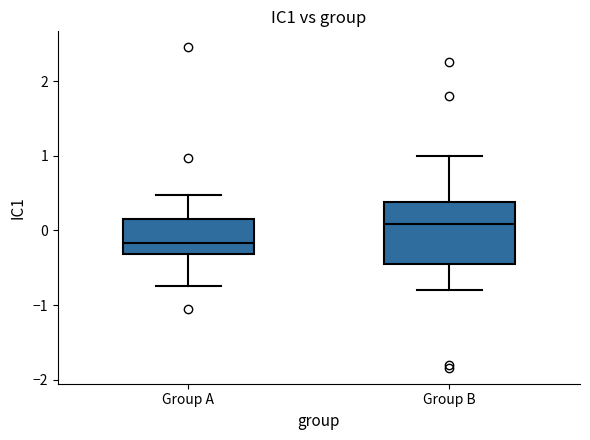

Where does the lower whisker of the box for Group B end on the y-axis? The values are not printed on the chart, so give them approximately, as read against the axis.

-0.8